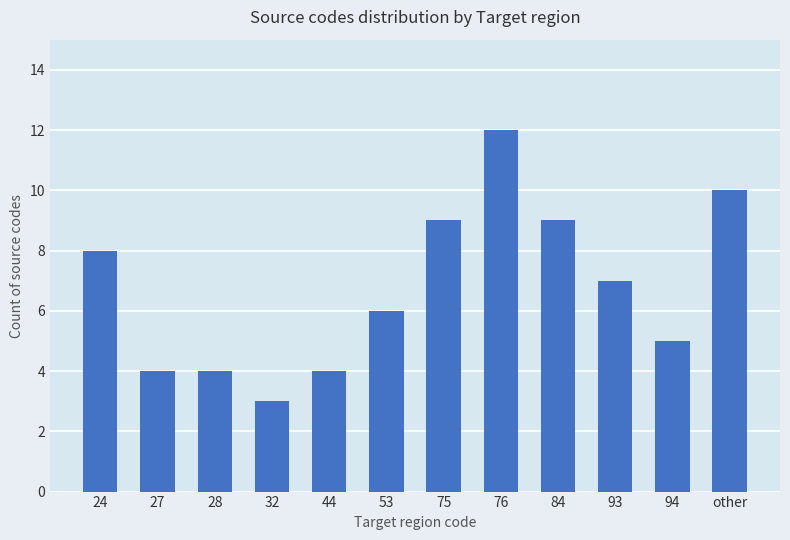

Which category has the highest value across all series?

76